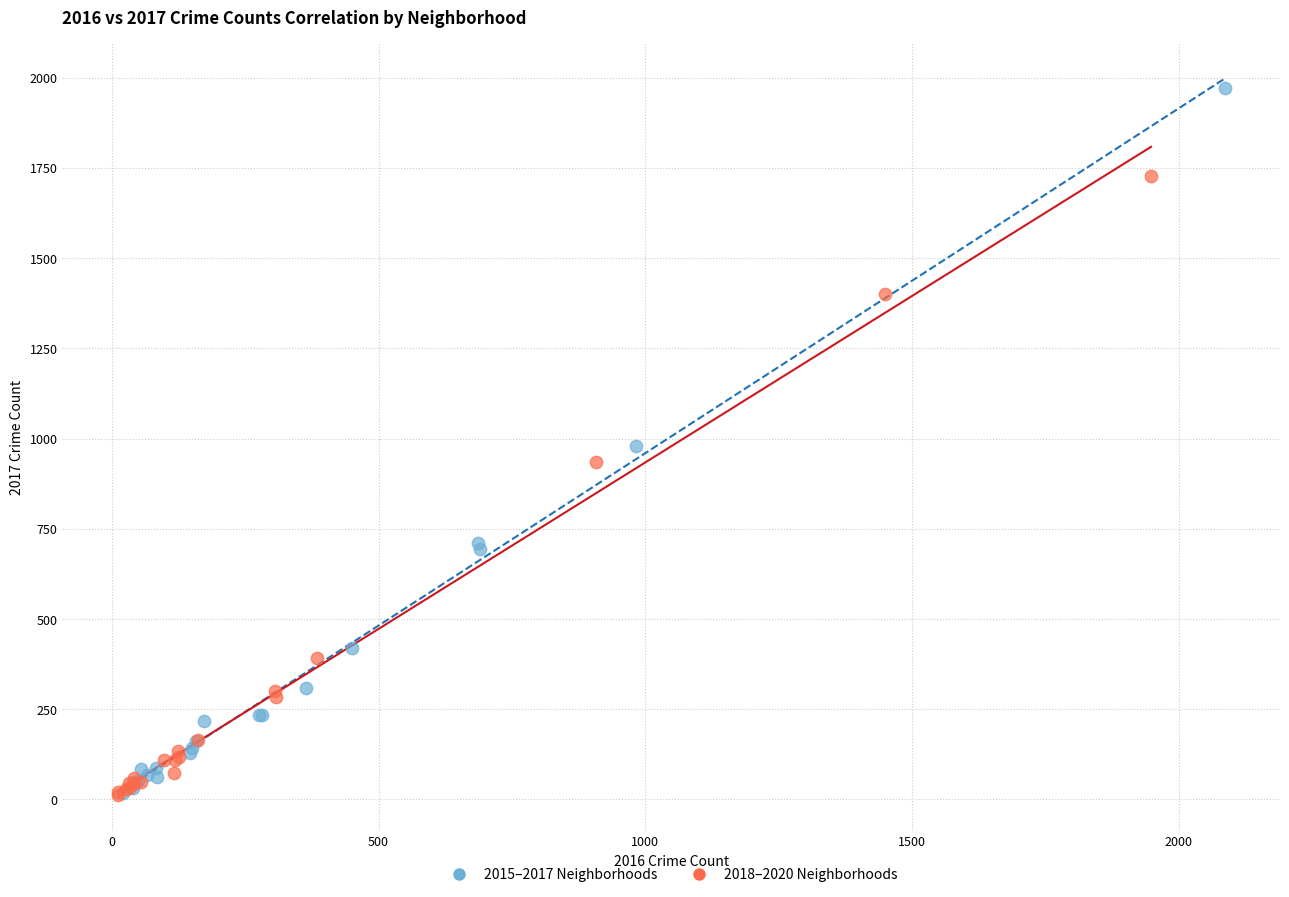

Which series has the widest spread of Y values?

2015–2017 Neighborhoods